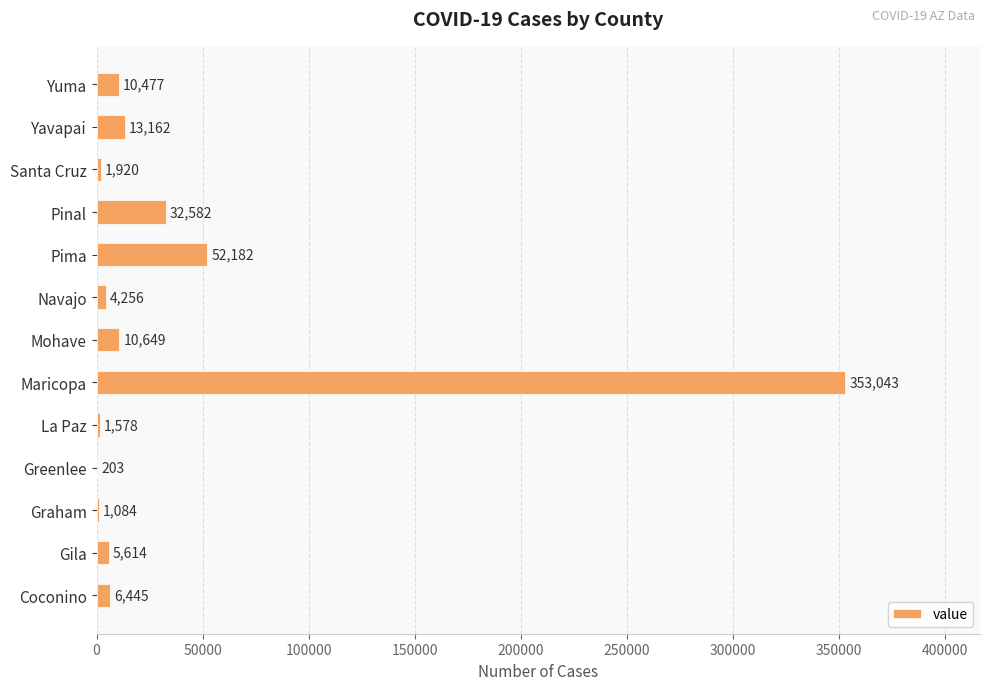

Count the number of categories in the chart.

13